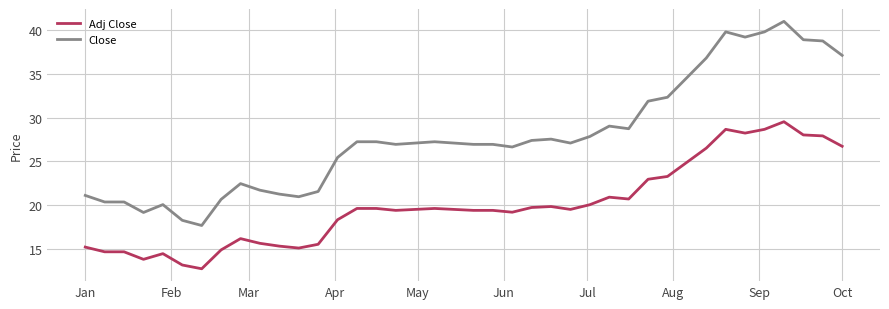

Which series has the largest range (max minus min)?

Close